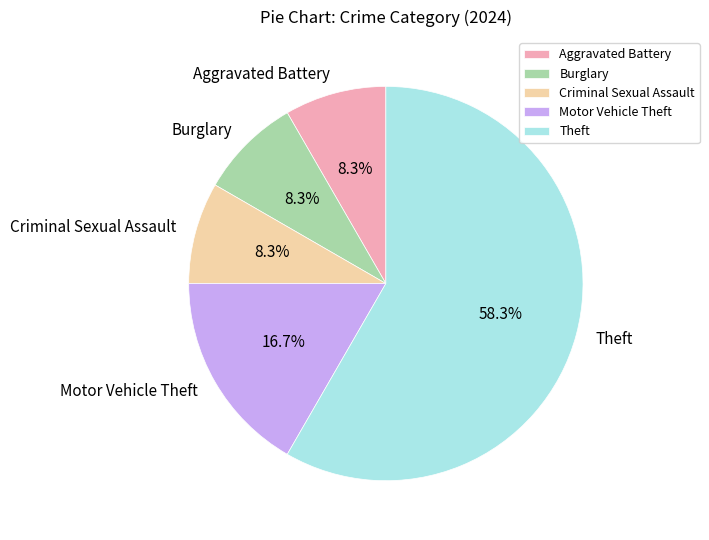

Does any single category account for the majority?

Yes